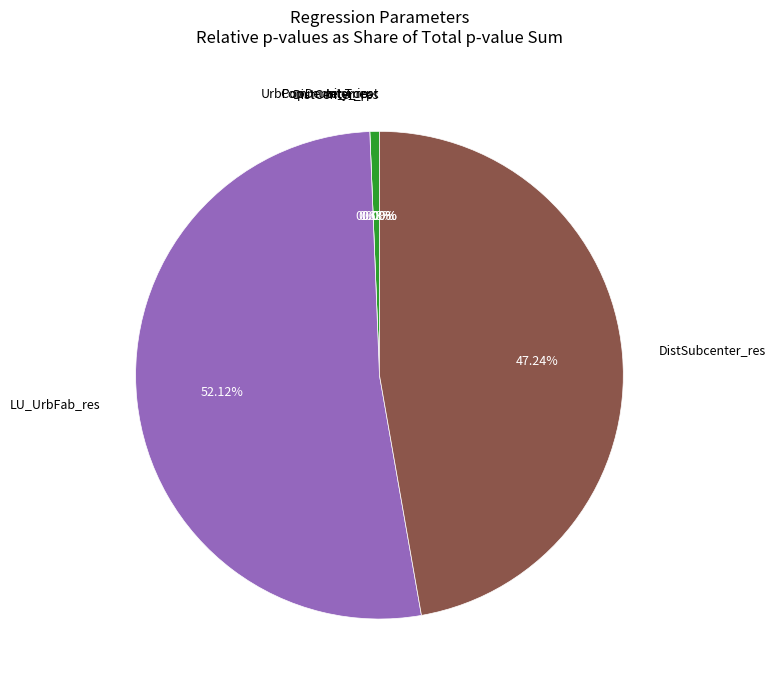

True or false: UrbPopDensity_res accounts for 1% of the total.

True